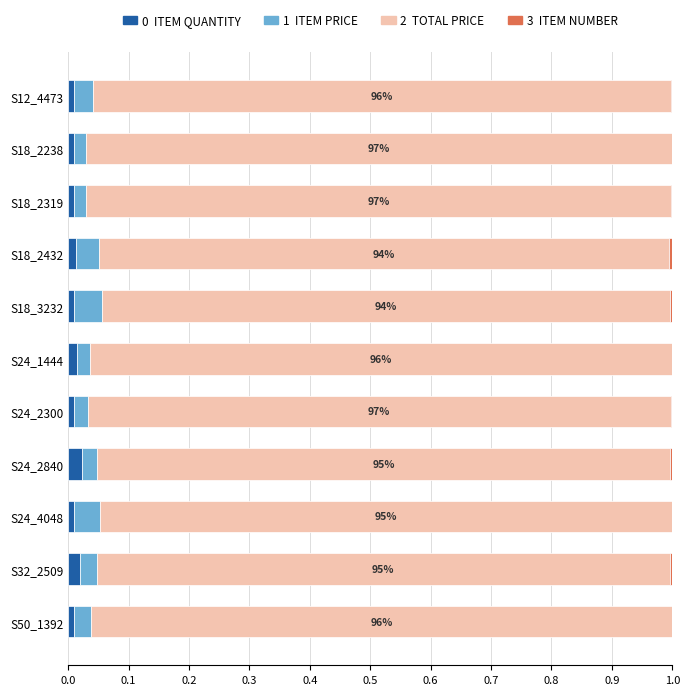

How many series are shown in this chart?

4